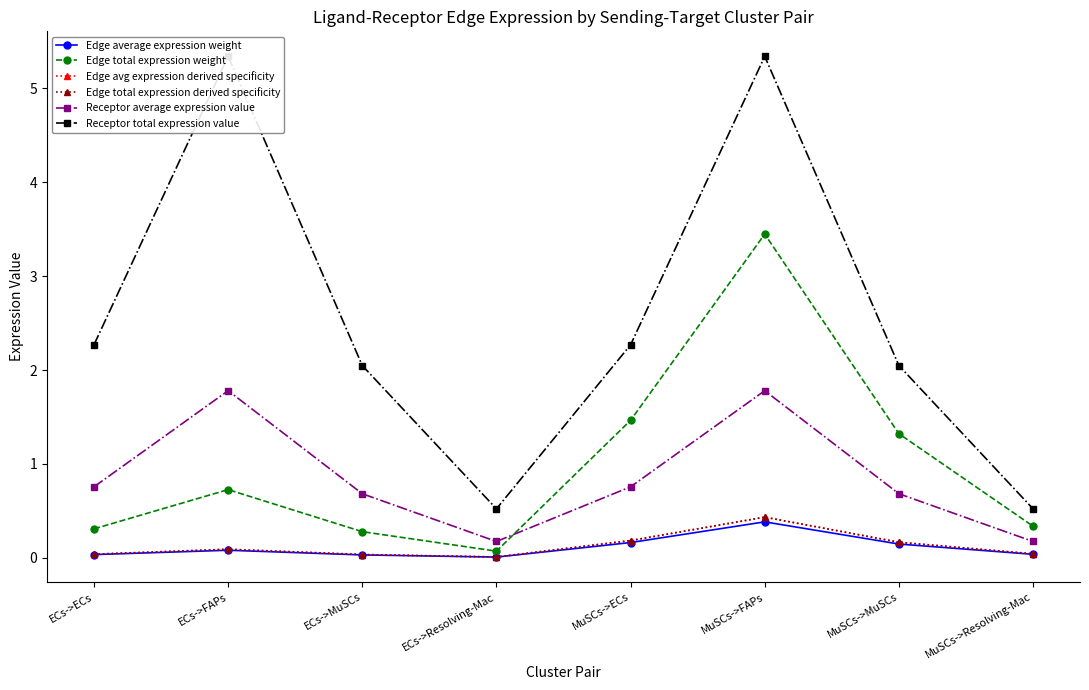

Which category has the highest value across all series?

ECs->FAPs